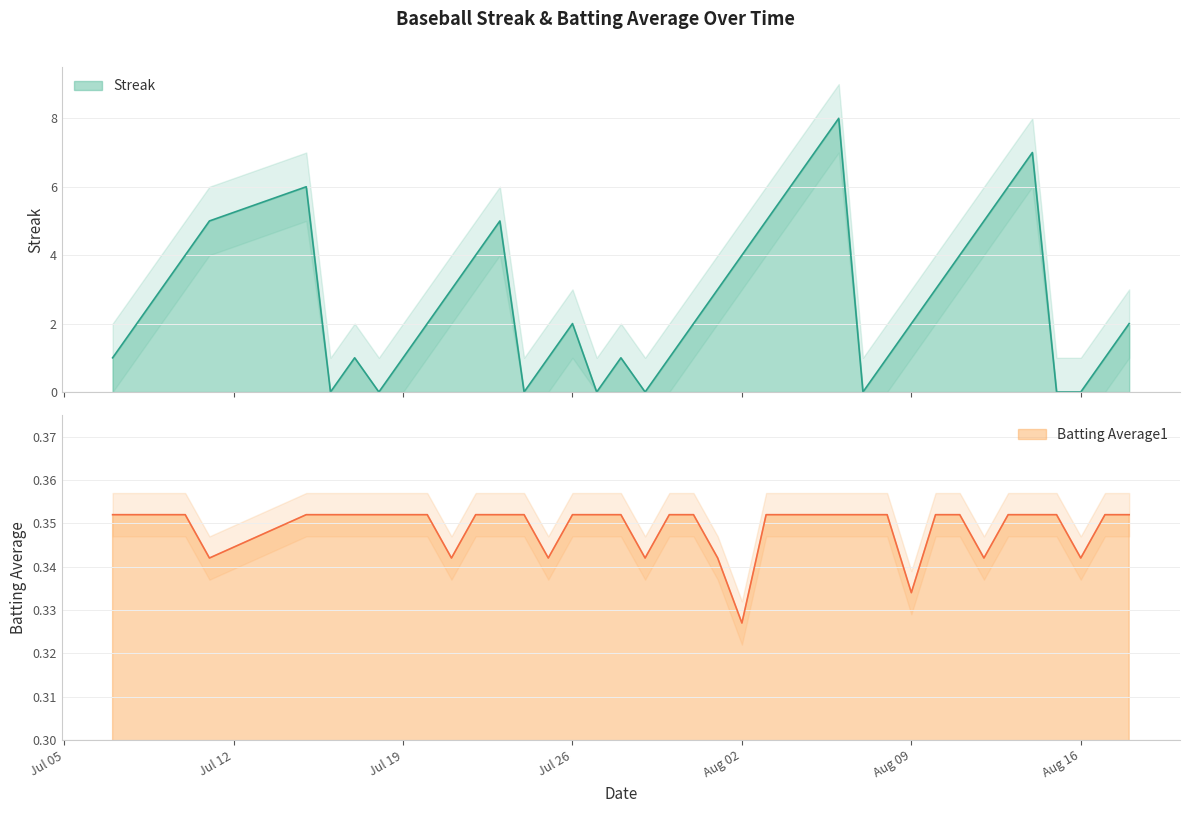

True or false: Batting Average1 and Streak cross at least once.

True